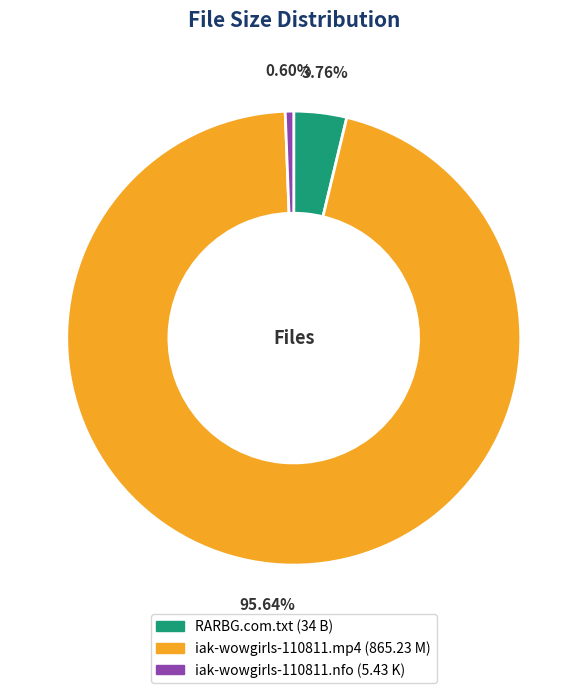

Is the sum of iak-wowgirls-110811.mp4 and RARBG.com.txt greater than half?

Yes